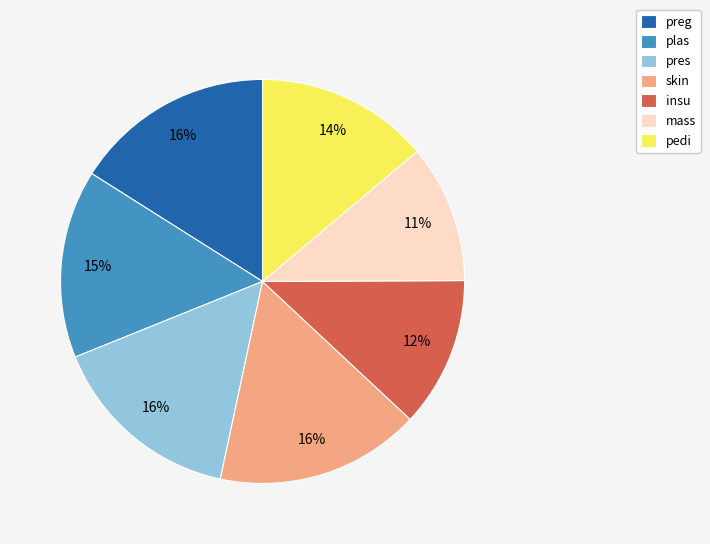

Do preg and plas together represent more than half of the pie?

No